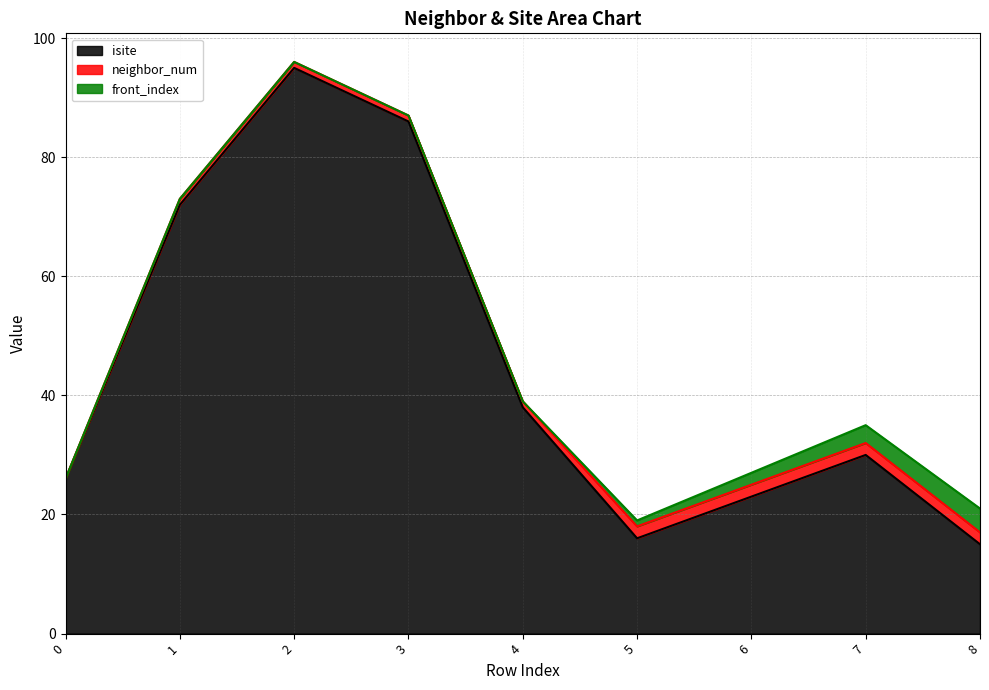

At 8, list the series in order from smallest to largest.

neighbor_num, front_index, isite